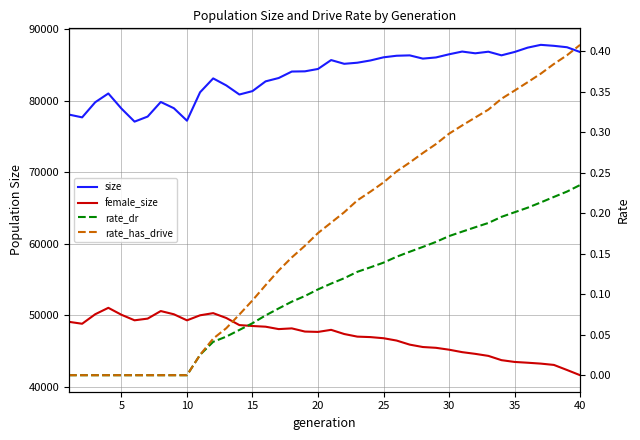

Read the female_size value at 20.

47708.0